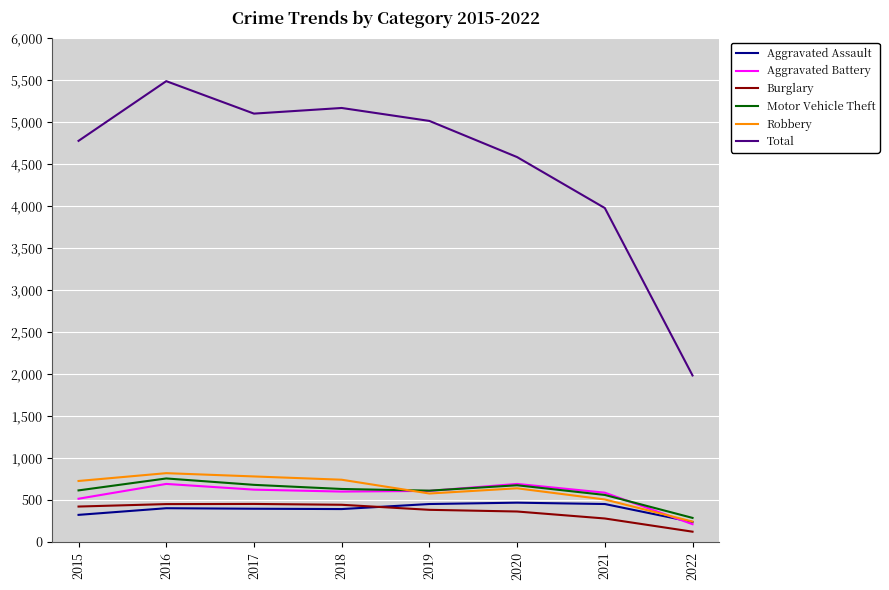

Does the chart have visible grid lines?

Yes